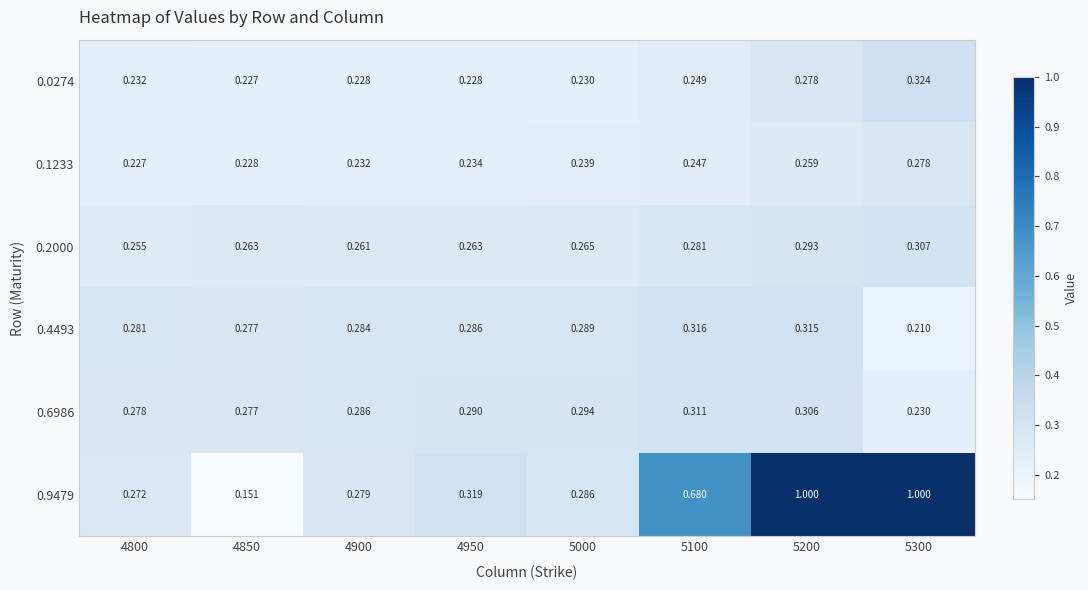

Count the number of data series in this chart.

6